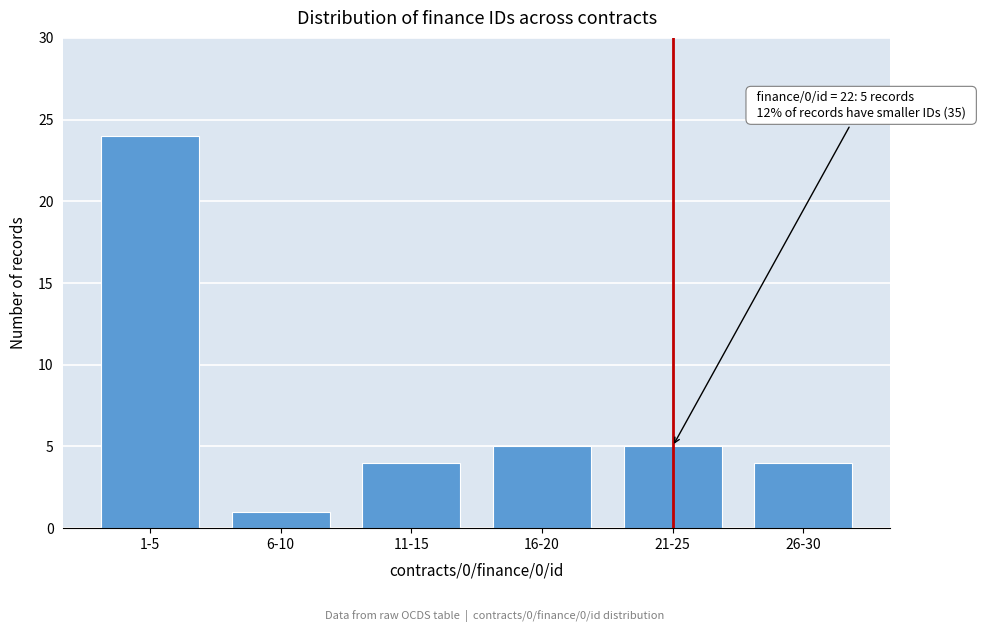

Reading left to right, what are all the values shown in this chart?

24	1	4	5	5	4